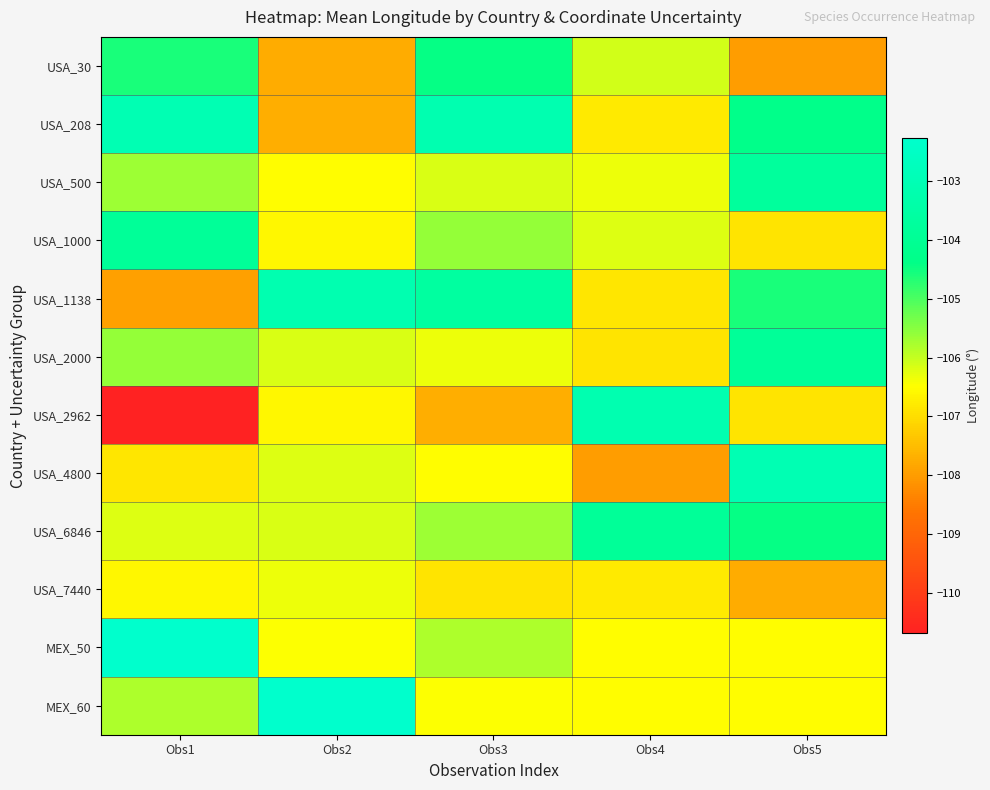

Count the number of categories in the chart.

5